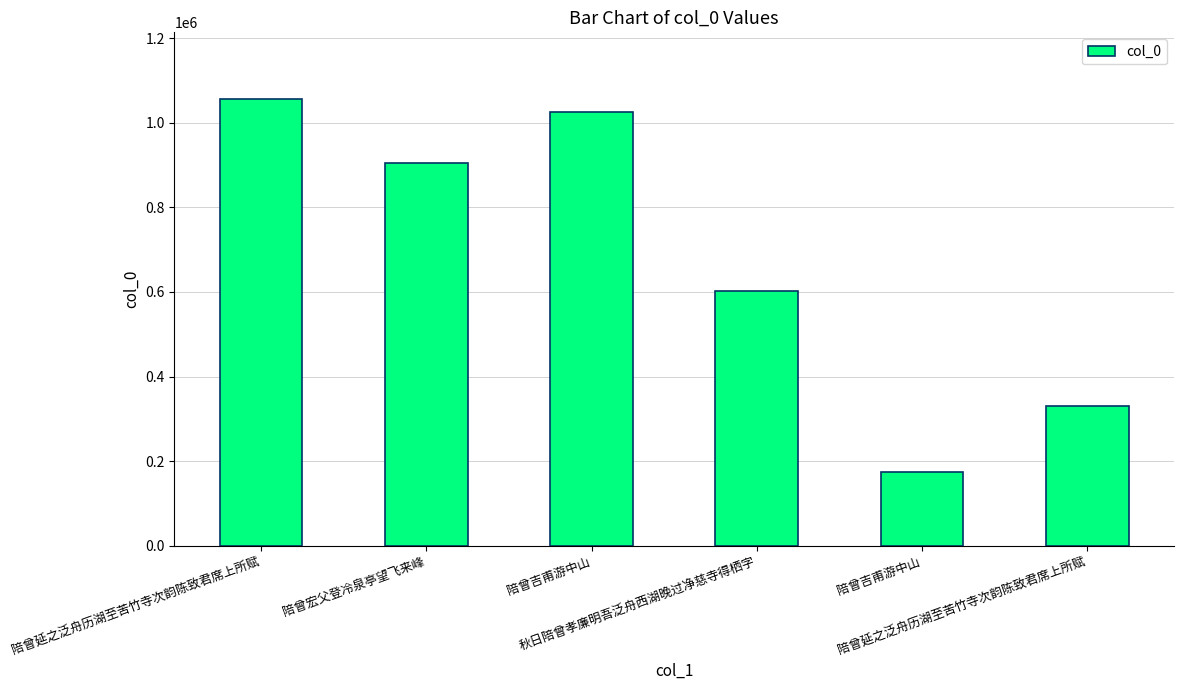

Rank the categories by value from lowest to highest.

陪曾吉甫游中山, 陪曾延之泛舟历湖至苦竹寺次韵陈致君席上所赋, 秋日陪曾孝廉明吾泛舟西湖晚过净慈寺得栖字, 陪曾宏父登冷泉亭望飞来峰, 陪曾吉甫游中山, 陪曾延之泛舟历湖至苦竹寺次韵陈致君席上所赋